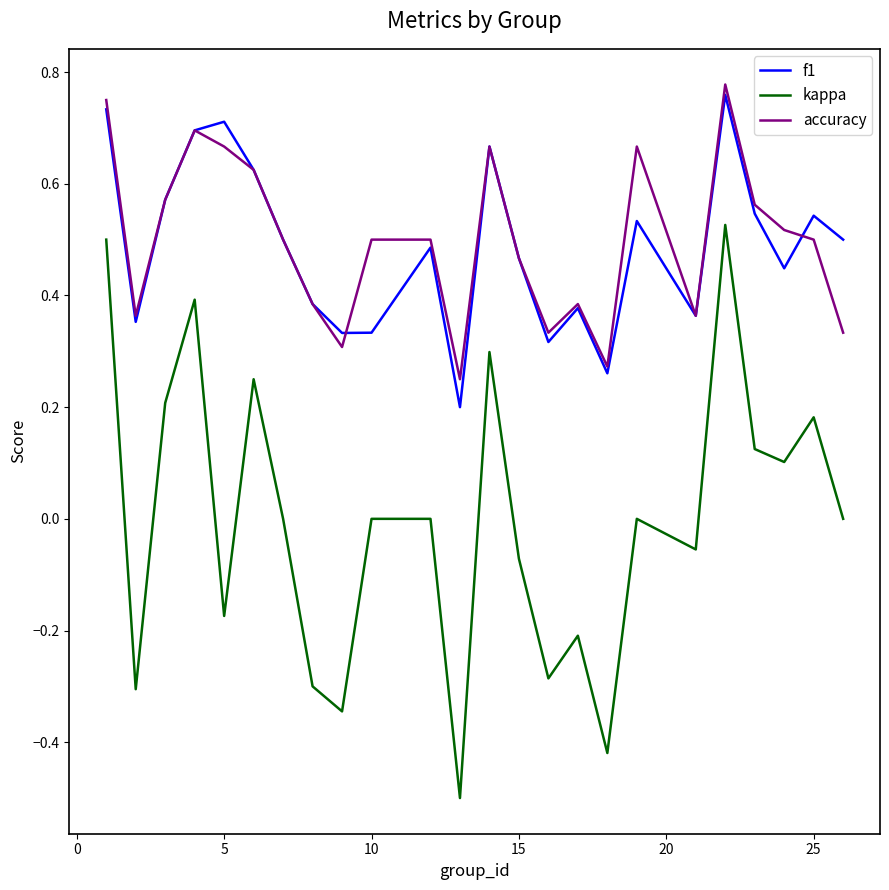

True or false: kappa and accuracy intersect in this chart.

False